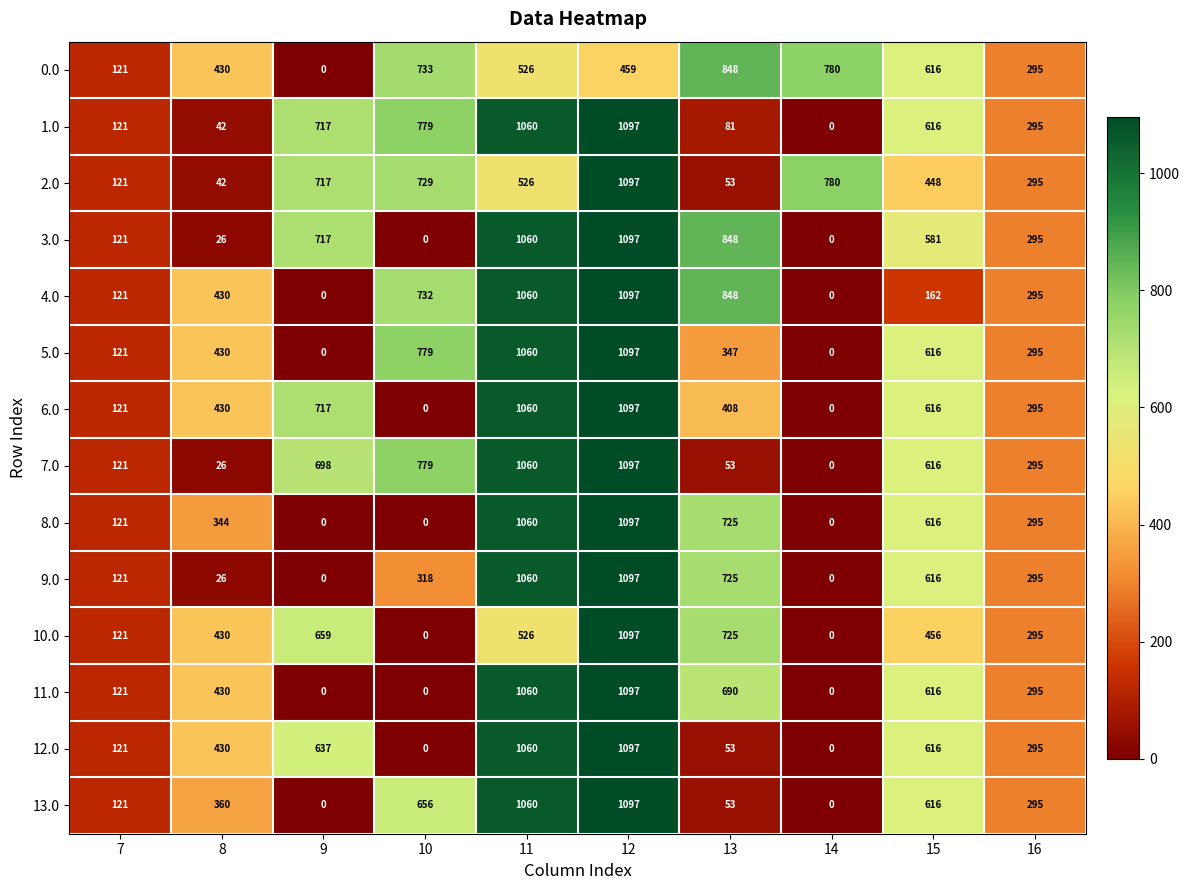

Where is 4.0 nearest to the value 548?

8